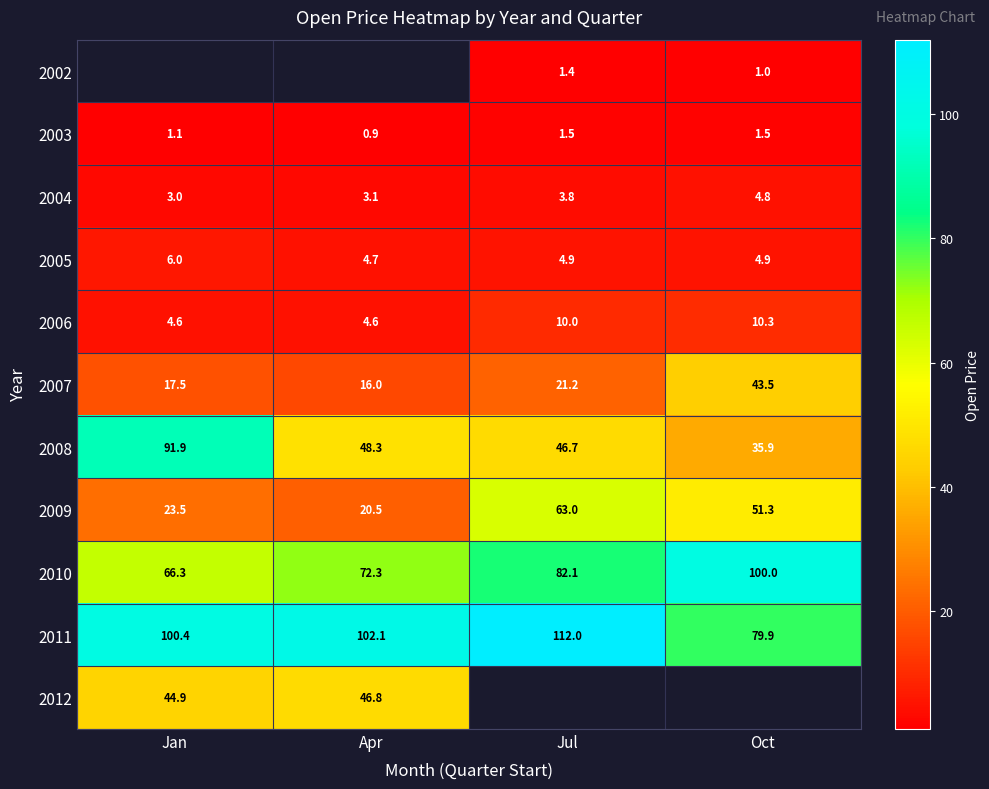

At which label does 2008 first exceed 48?

Jan